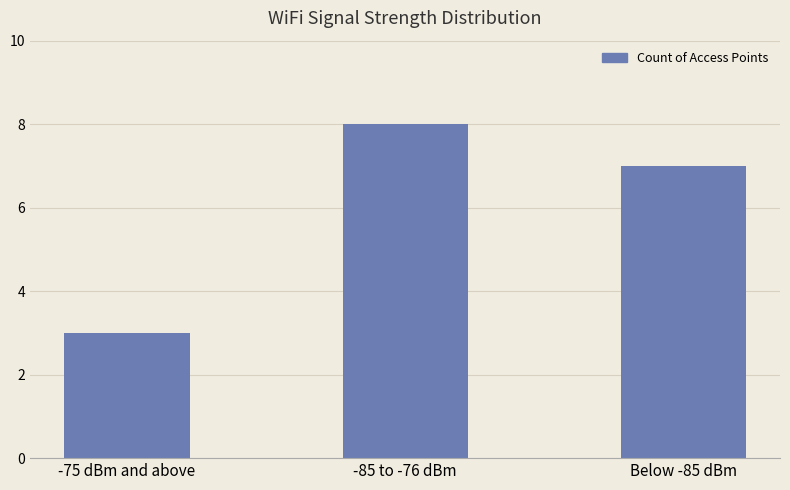

Between -85 to -76 dBm and -75 dBm and above, which is larger?

-85 to -76 dBm